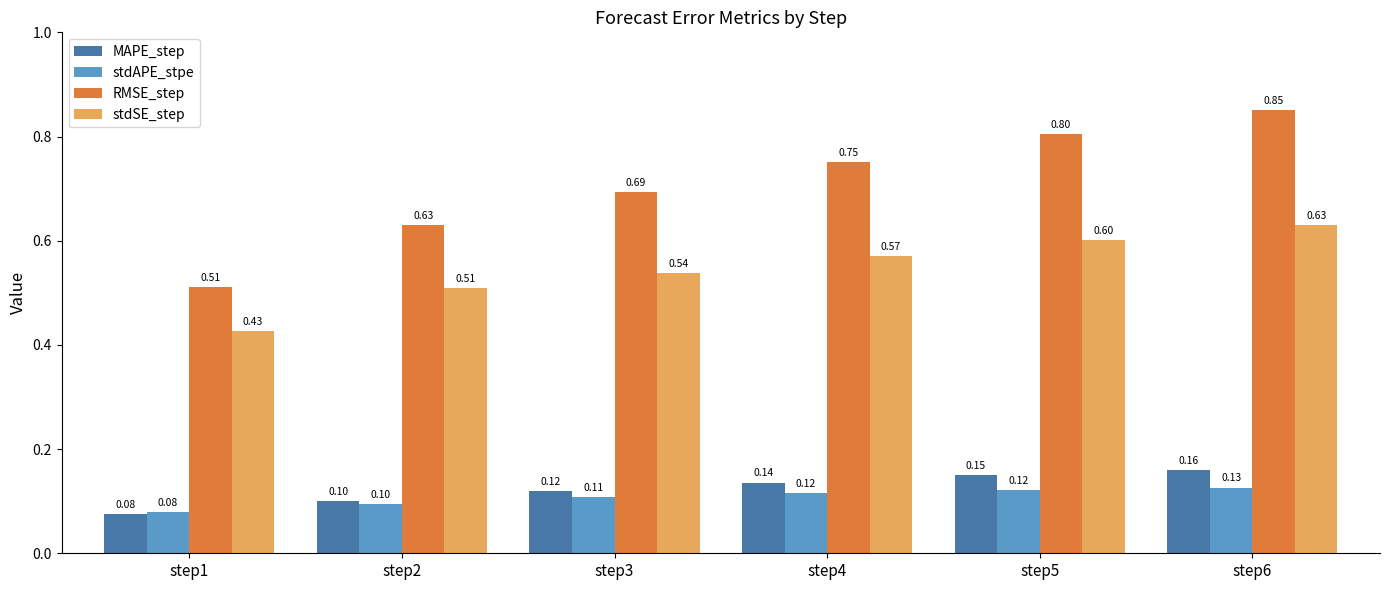

Between step1 and step4, which series saw the biggest shift?

RMSE_step